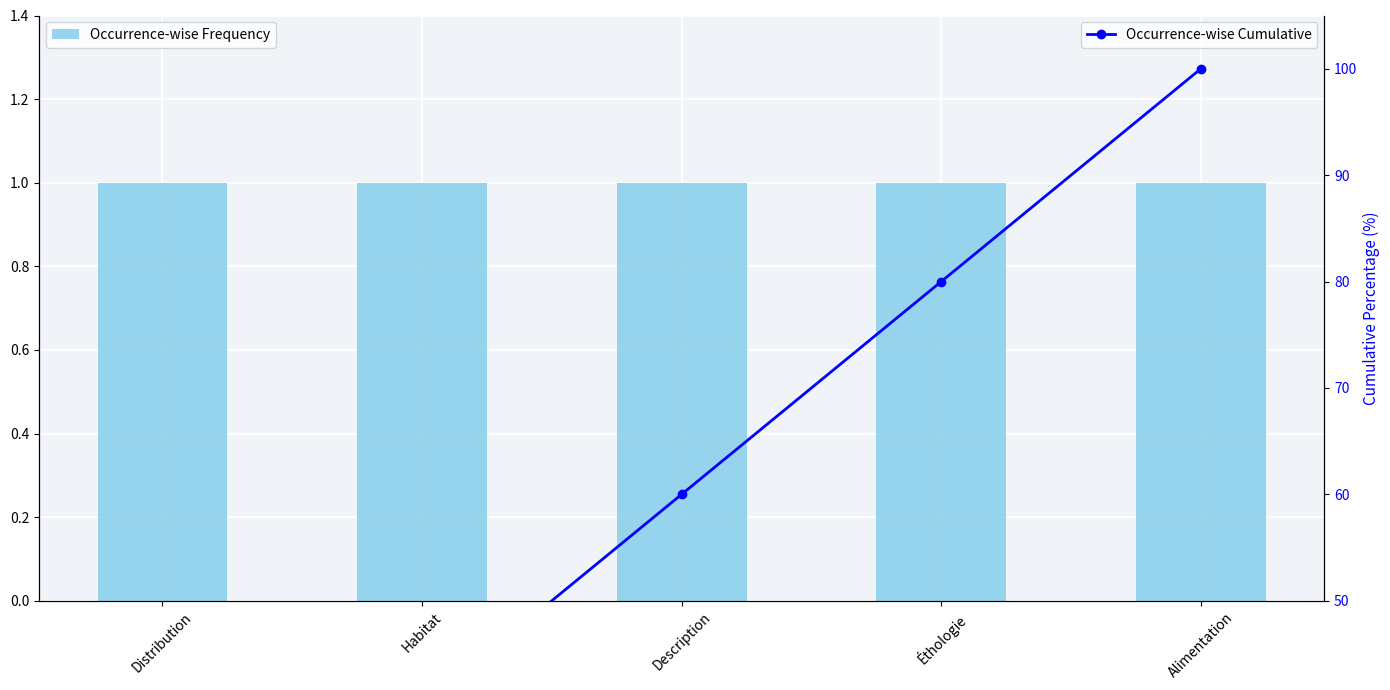

What position from the right is Alimentation?

1